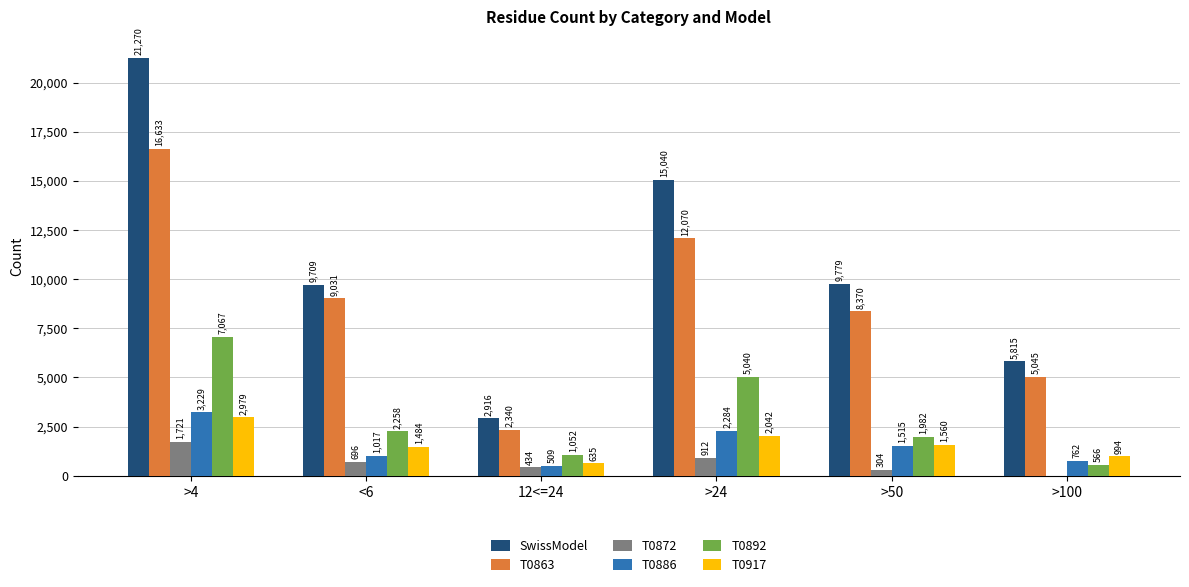

What is the sum of all T0863 values?

53489